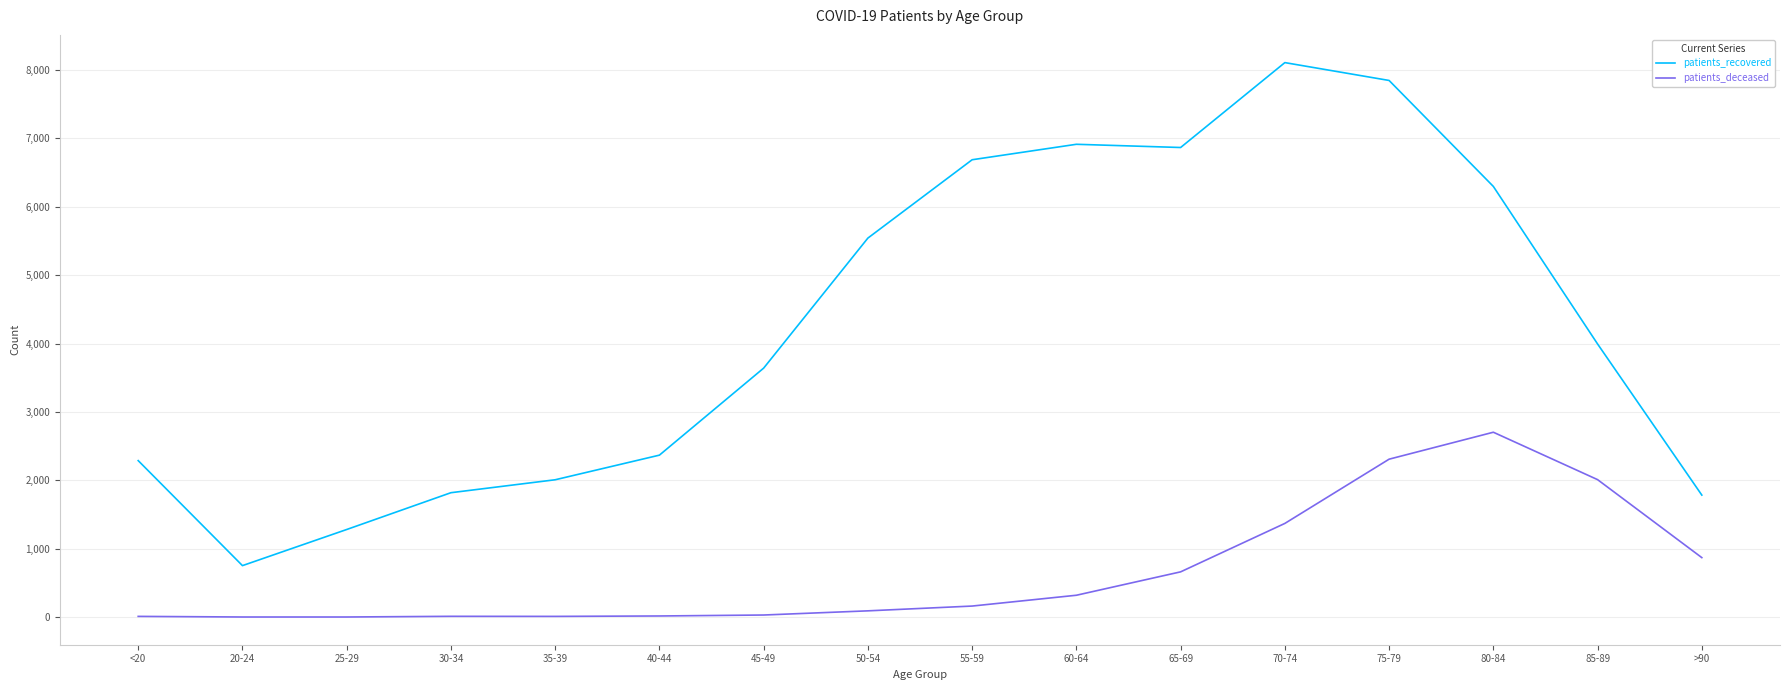

True or false: patients_recovered and patients_deceased cross at least once.

False